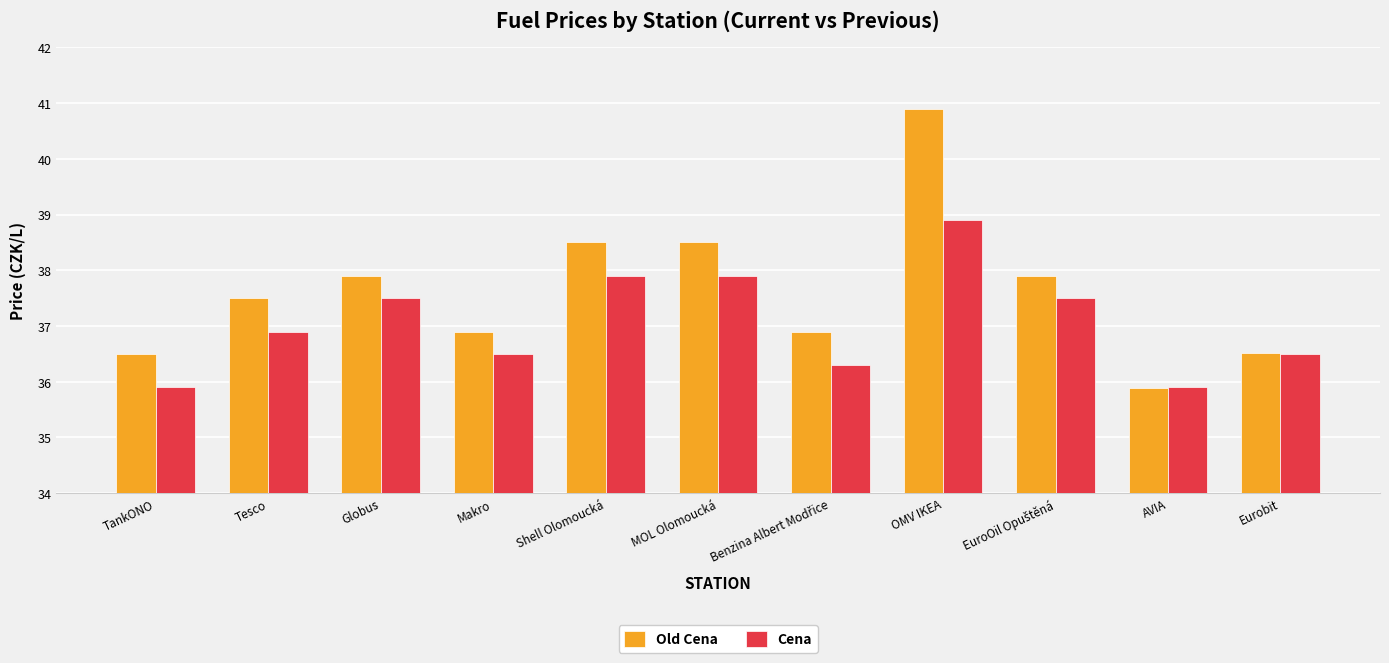

Count the number of categories in the chart.

11